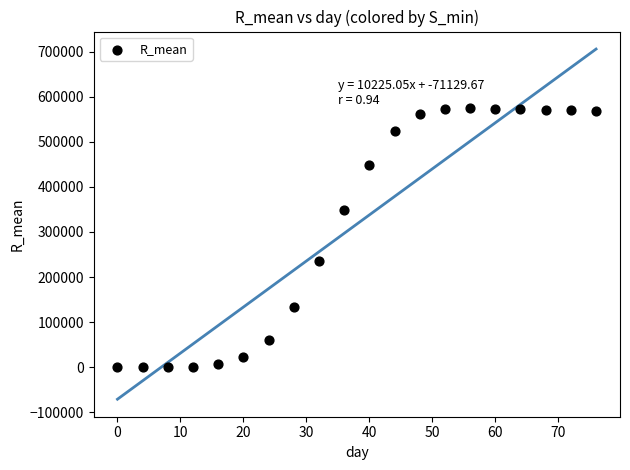

What Y value in the scatter plot is closest to 287050?

235638.8